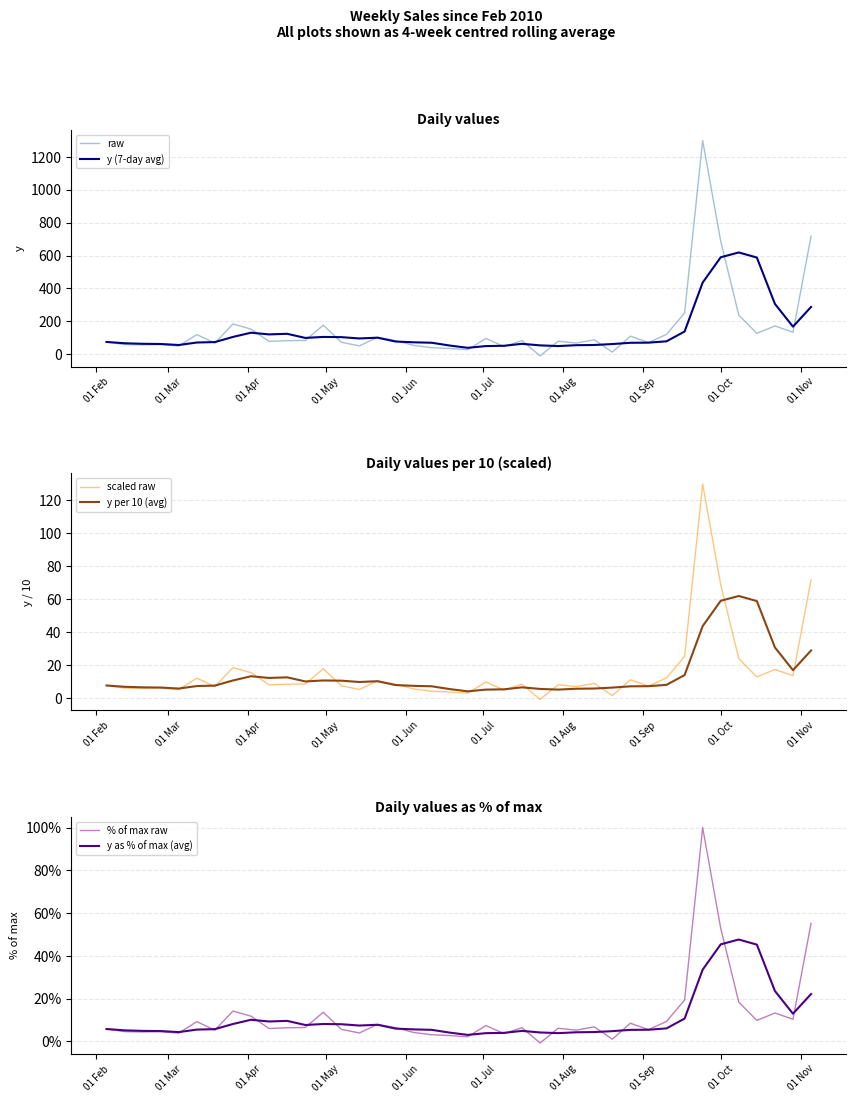

Is it true that y (7-day avg) equals 121.4 at 17?

False